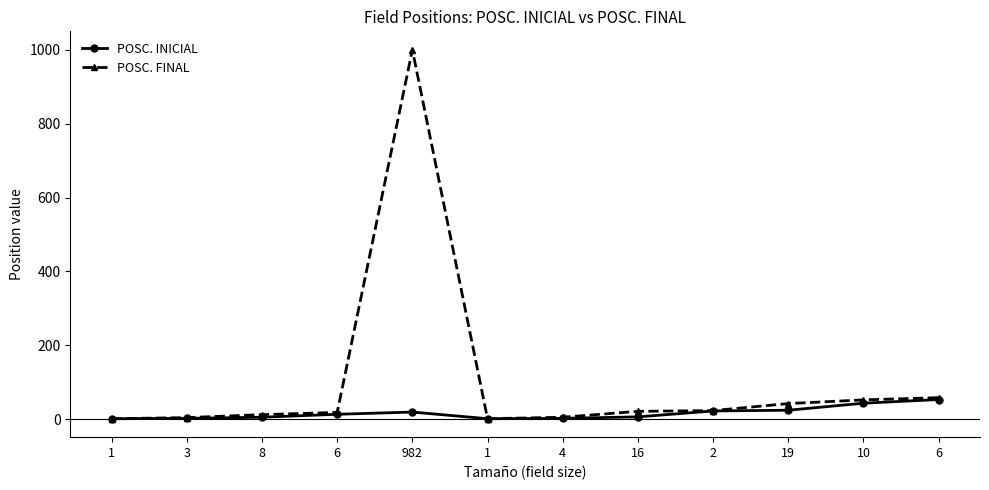

At which label does POSC. FINAL reach its peak?

982